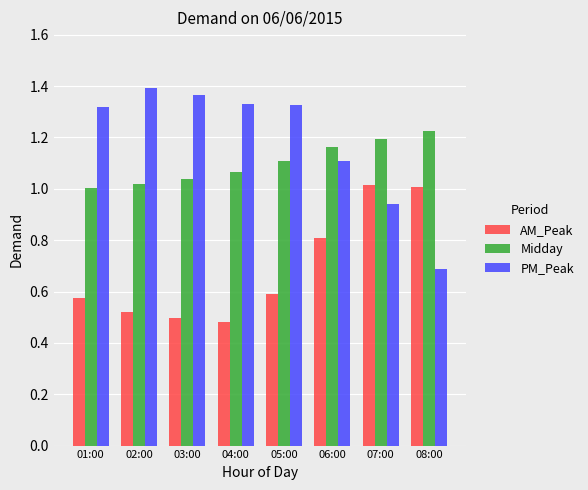

List the series in order of their peak value, highest first.

PM_Peak, Midday, AM_Peak